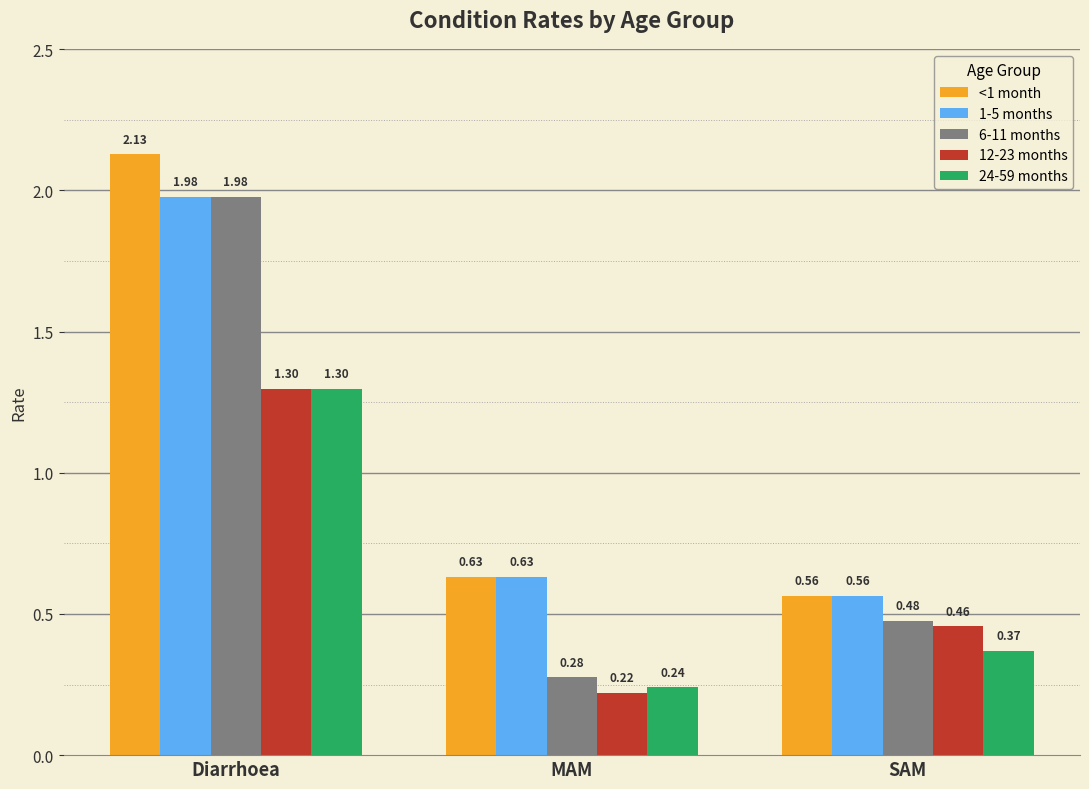

What value does the 12-23 months series have at Diarrhoea?

1.3